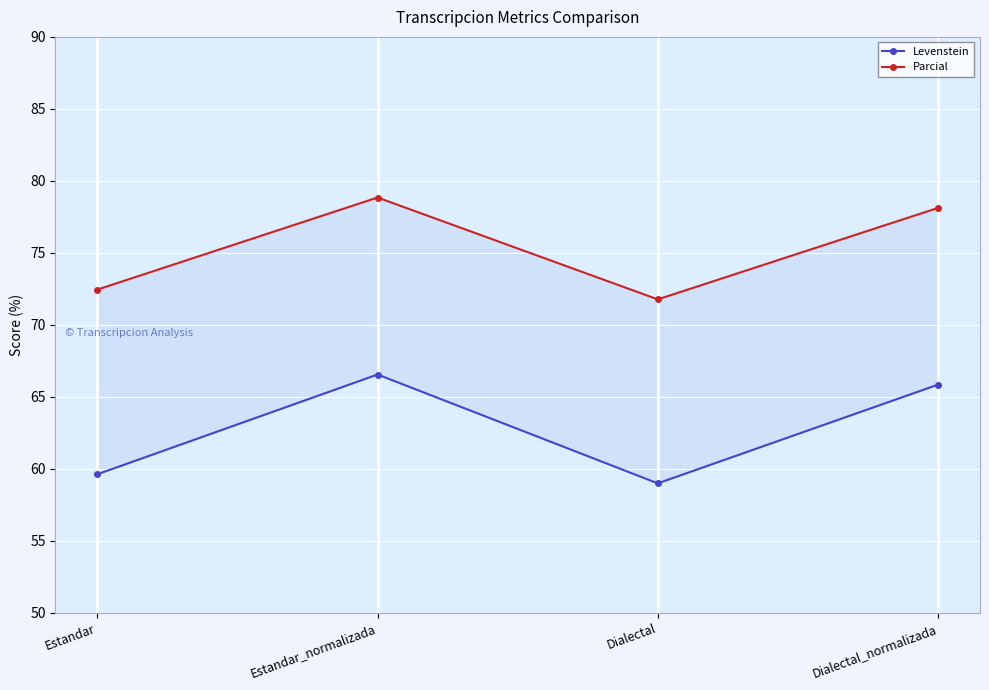

What is the maximum value for Parcial?

78.8